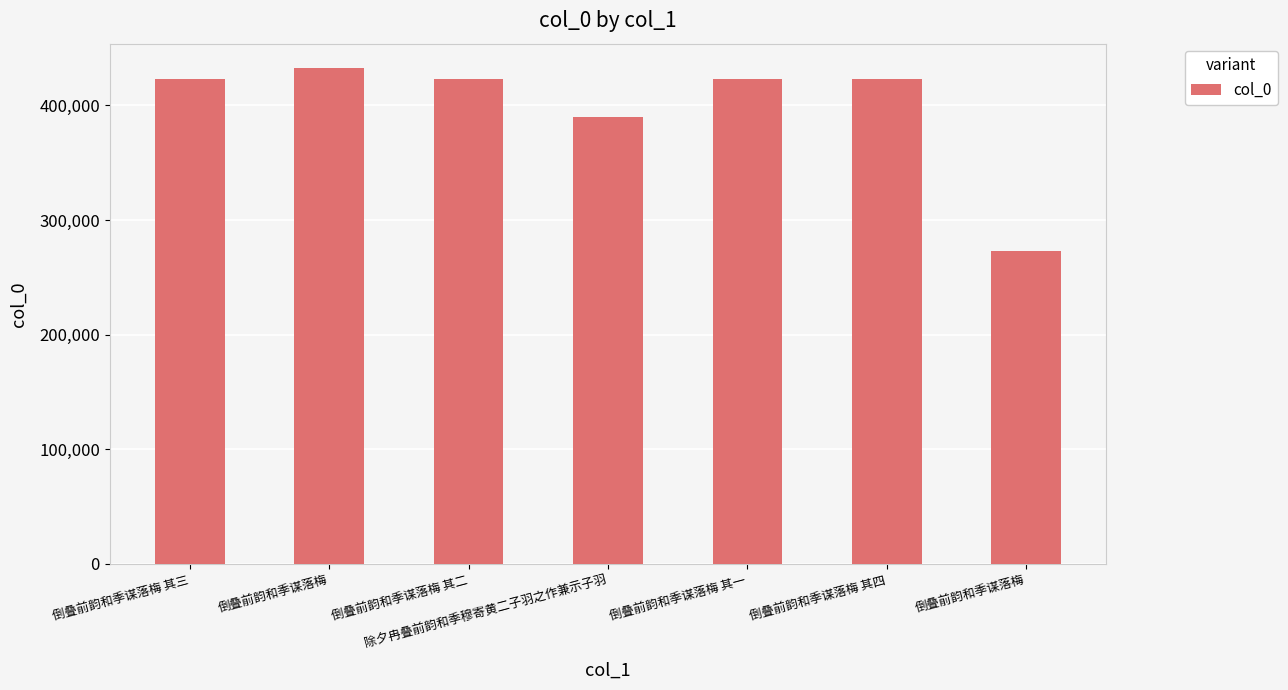

Does the chart contain stacked bars?

No